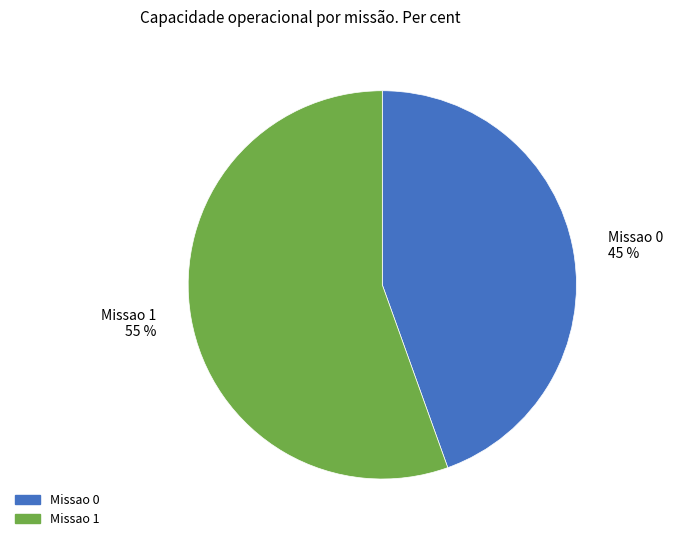

To the nearest percent, what is the average slice percentage?

50%